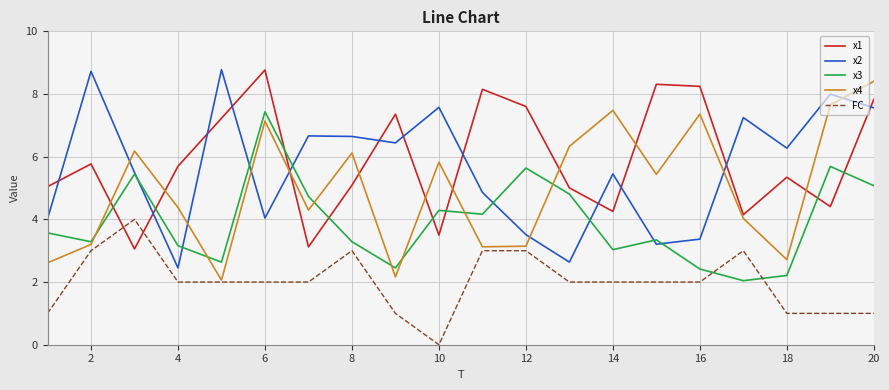

What is the greatest value displayed?

8.8